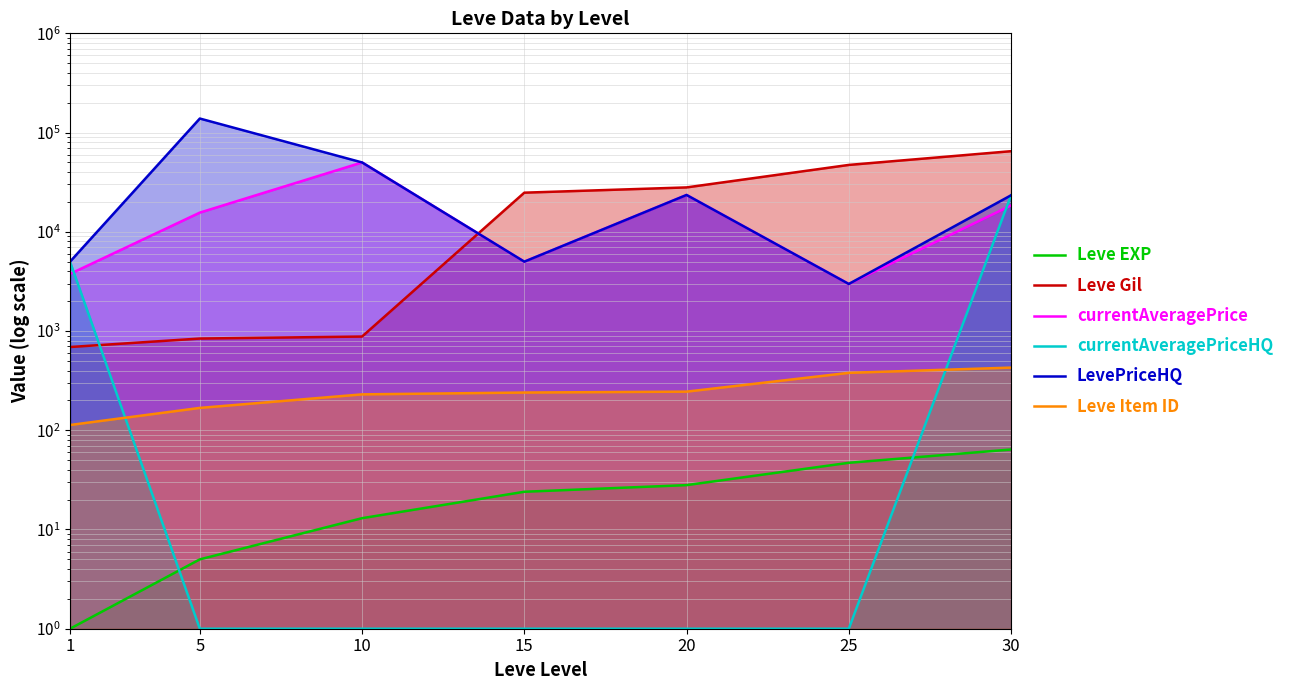

Which category has the highest value in the Leve EXP series?

30